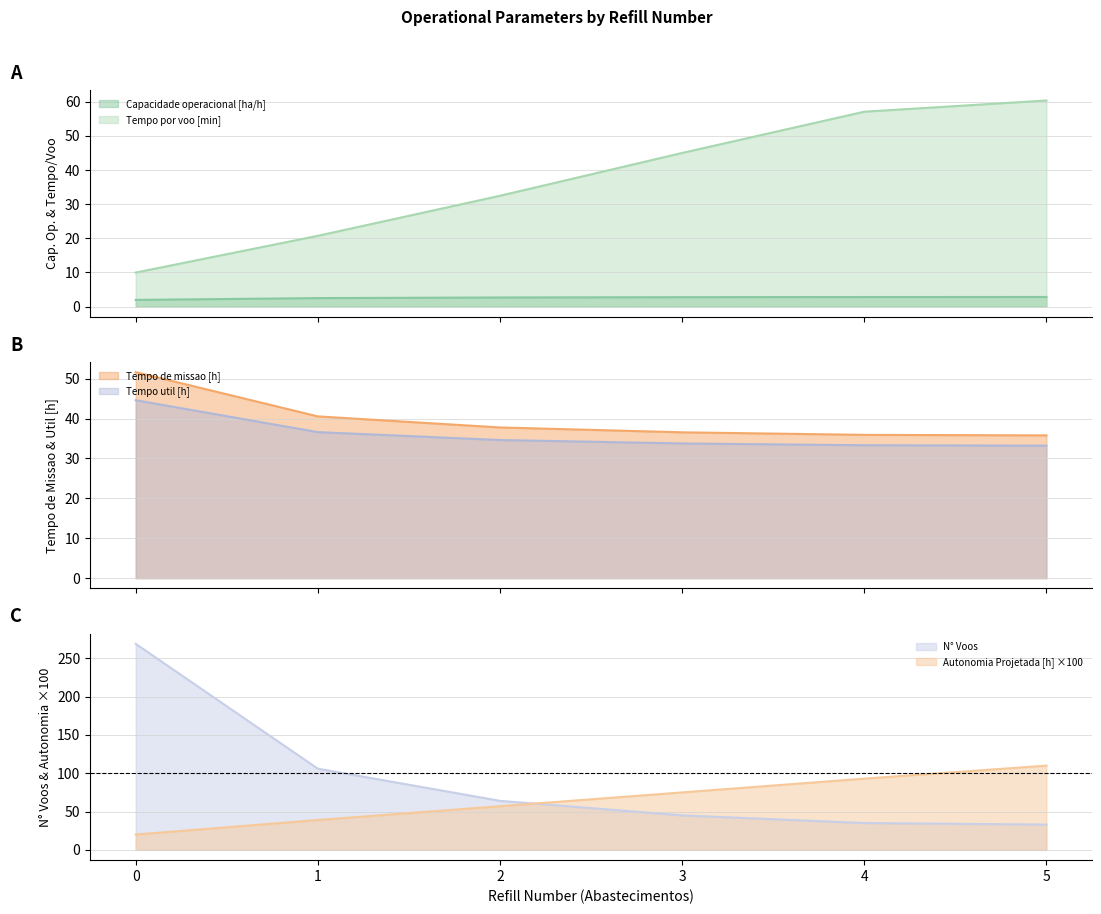

What value does the Autonomia Projetada [h] series have at 0?

20.0